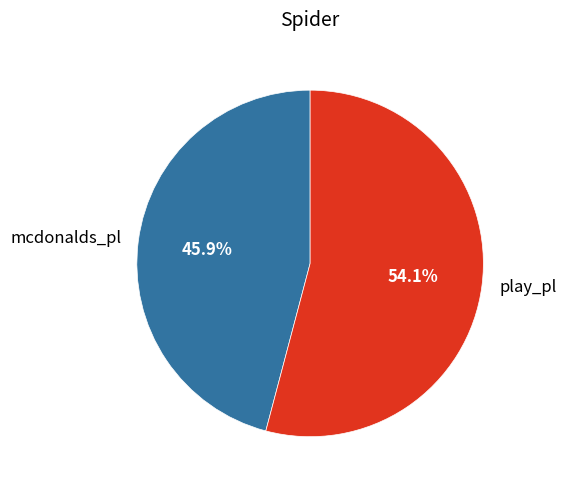

How many segments does this pie chart have?

2